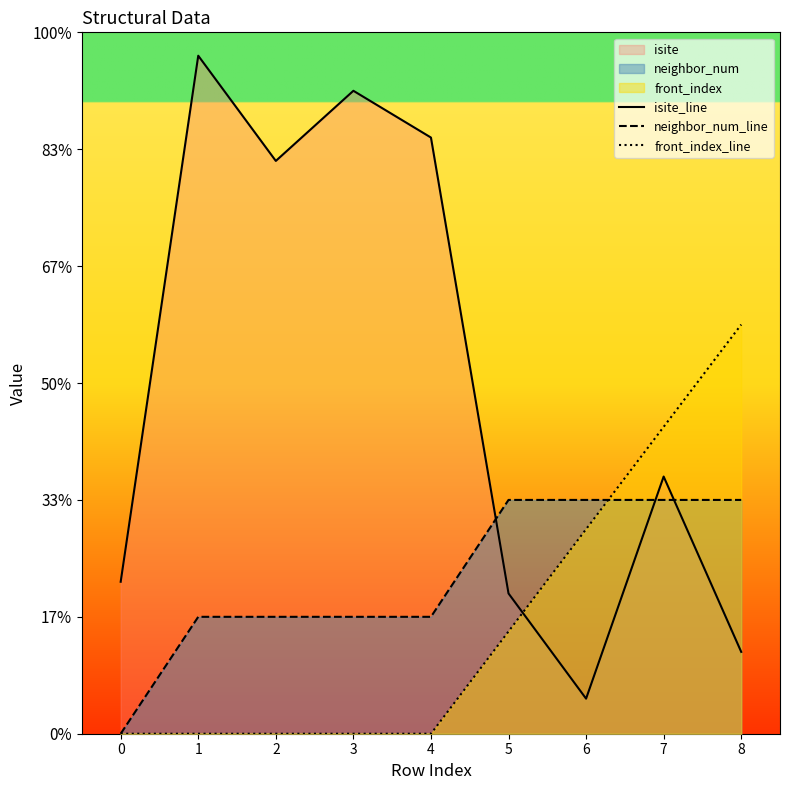

Does the chart display data point markers on the line(s)?

No